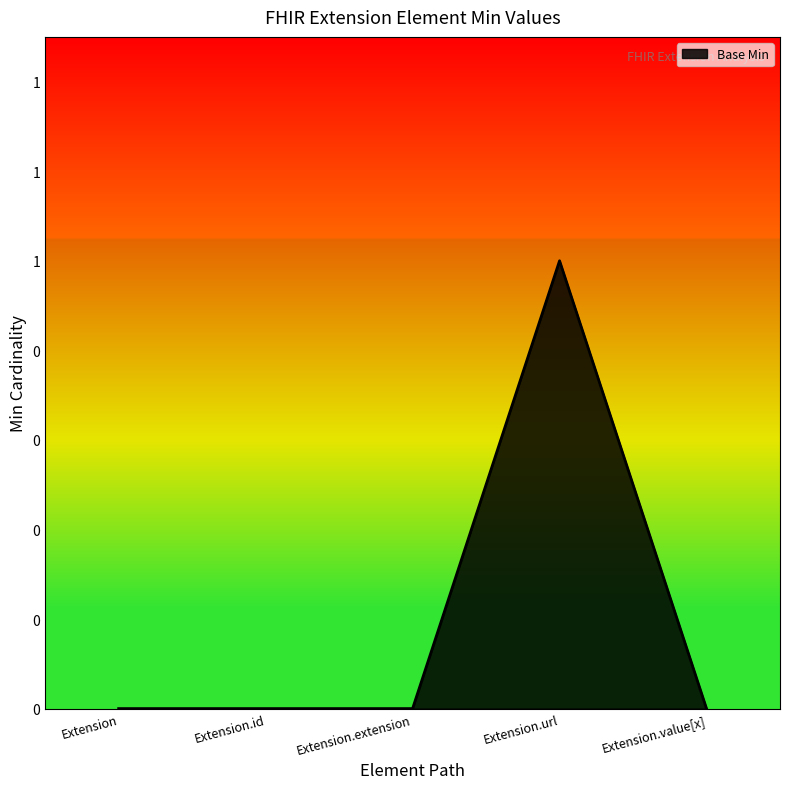

True or false: there are more than 1 points higher than both neighbors.

False